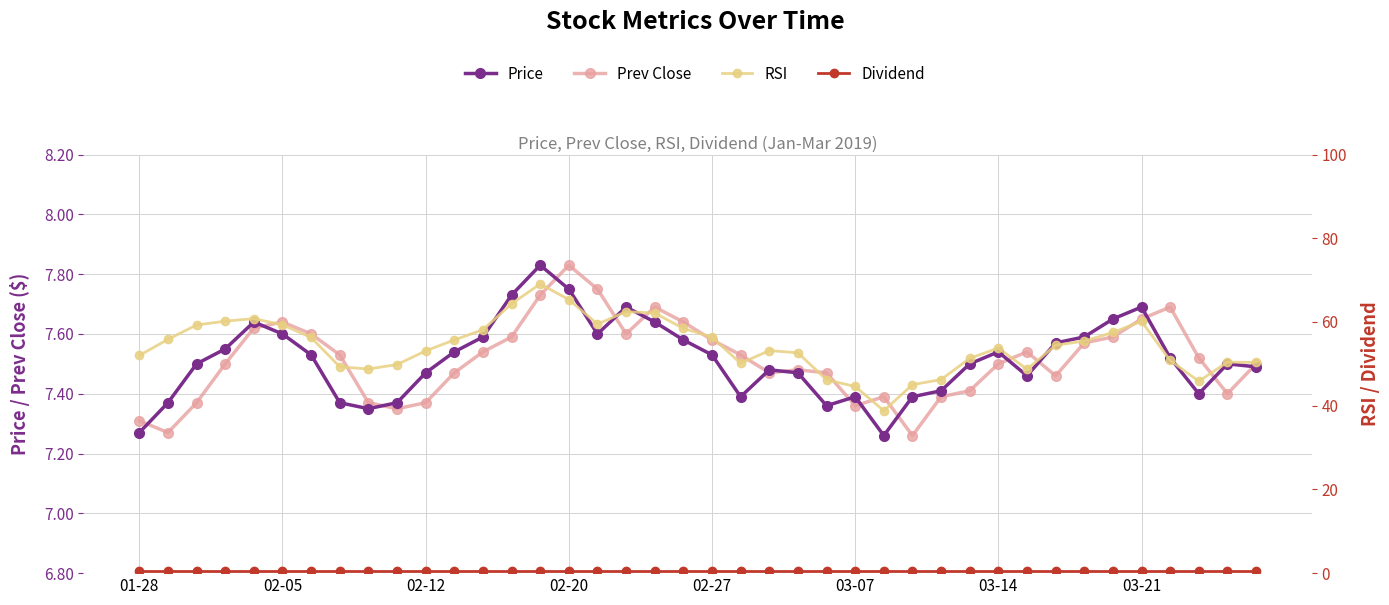

What is the minimum value for Price?

7.3